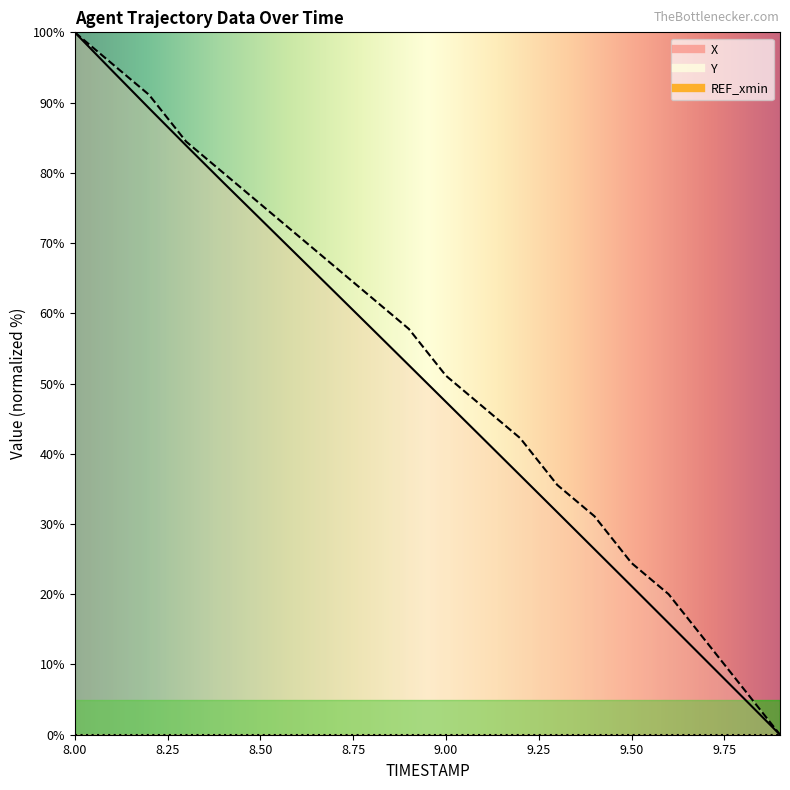

List the series in order of their peak value, highest first.

X, Y